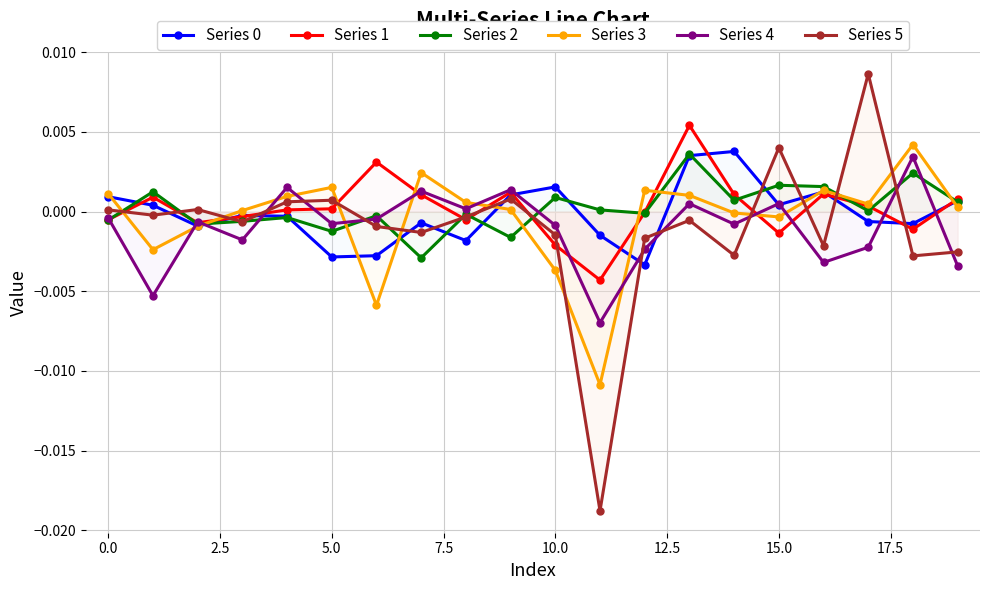

At which category does the chart reach its peak across all series?

17